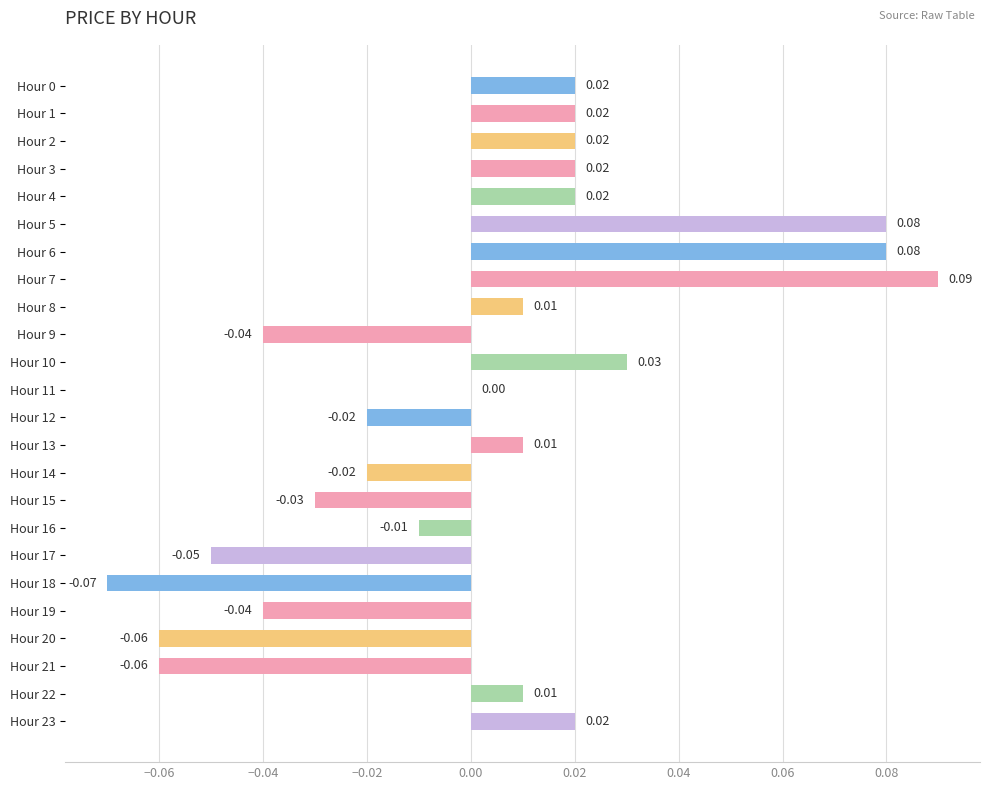

How many series are shown in this chart?

1